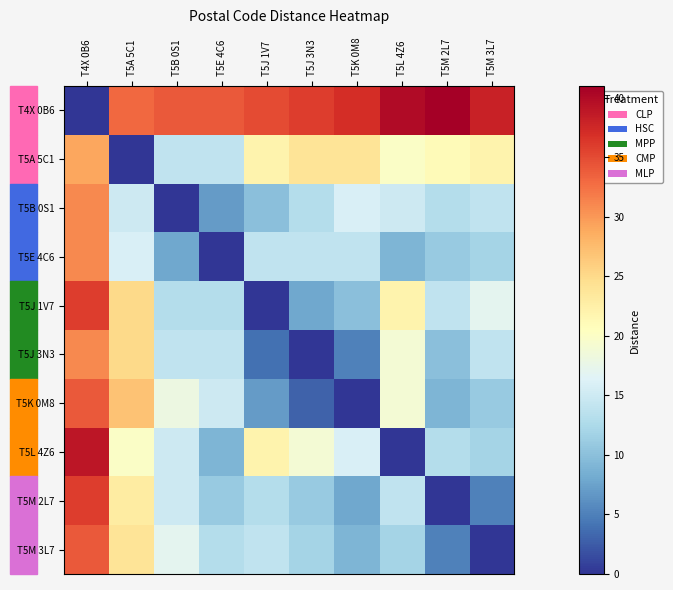

Which series has the largest total across all categories?

T4X 0B6